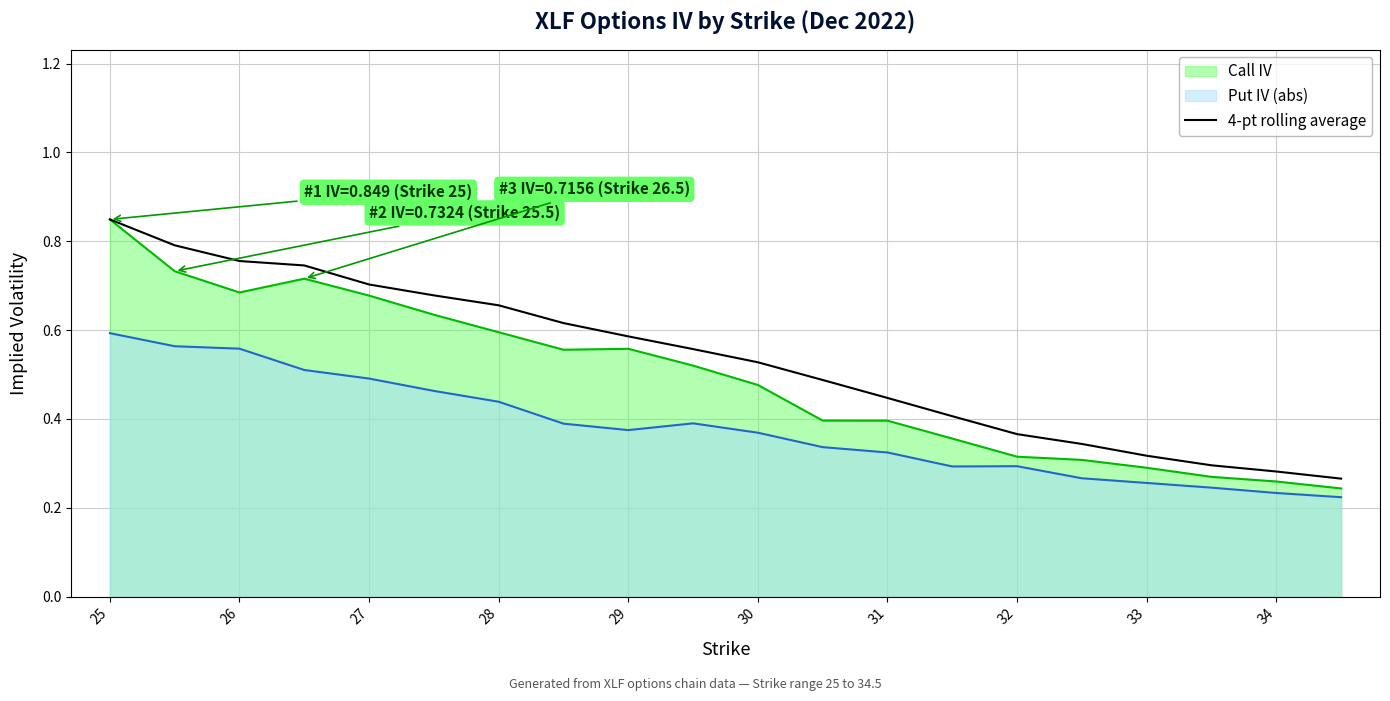

Reading left to right, extract all data points from this chart.

0.8	0.8	0.8	0.7	0.7	0.7	0.7	0.6	0.6	0.6	0.5	0.5	0.4	0.4	0.4	0.3	0.3	0.3	0.3	0.3